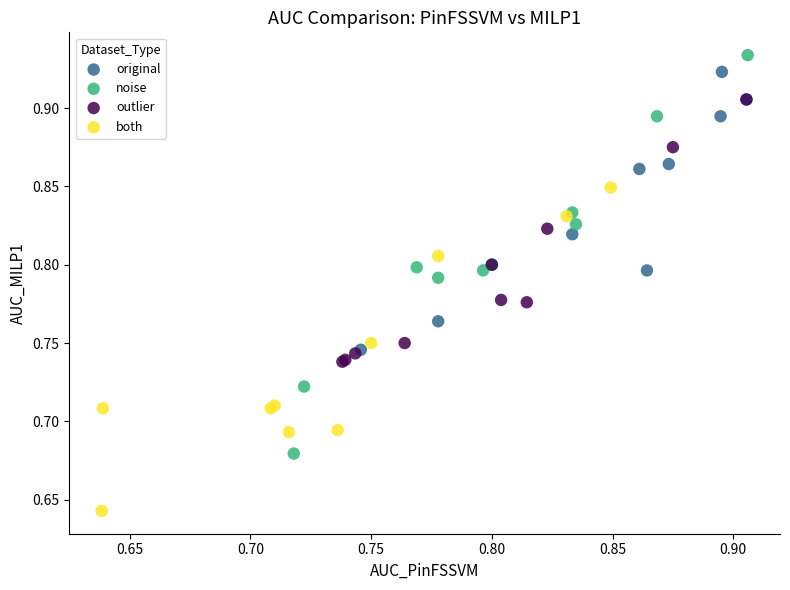

What are all the series names shown in the legend?

original, noise, outlier, both